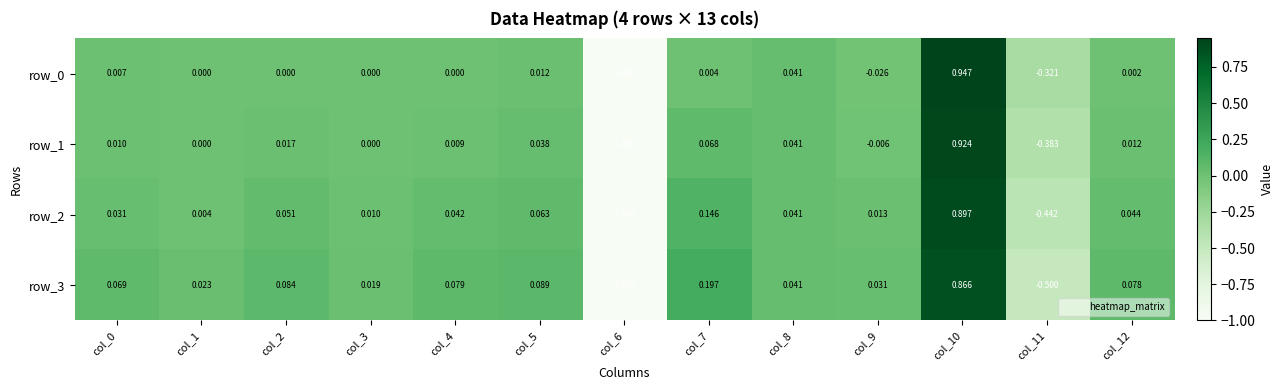

Is the value of row_0 at col_0 greater than the value of row_3 at col_7?

No